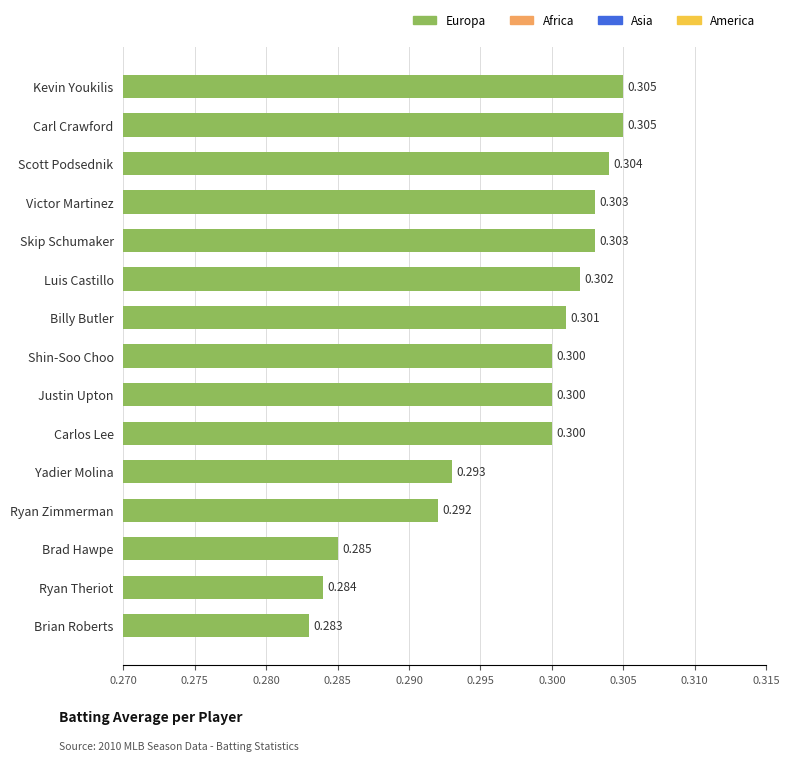

What is the label of the 4th bar from the bottom?

Ryan Zimmerman